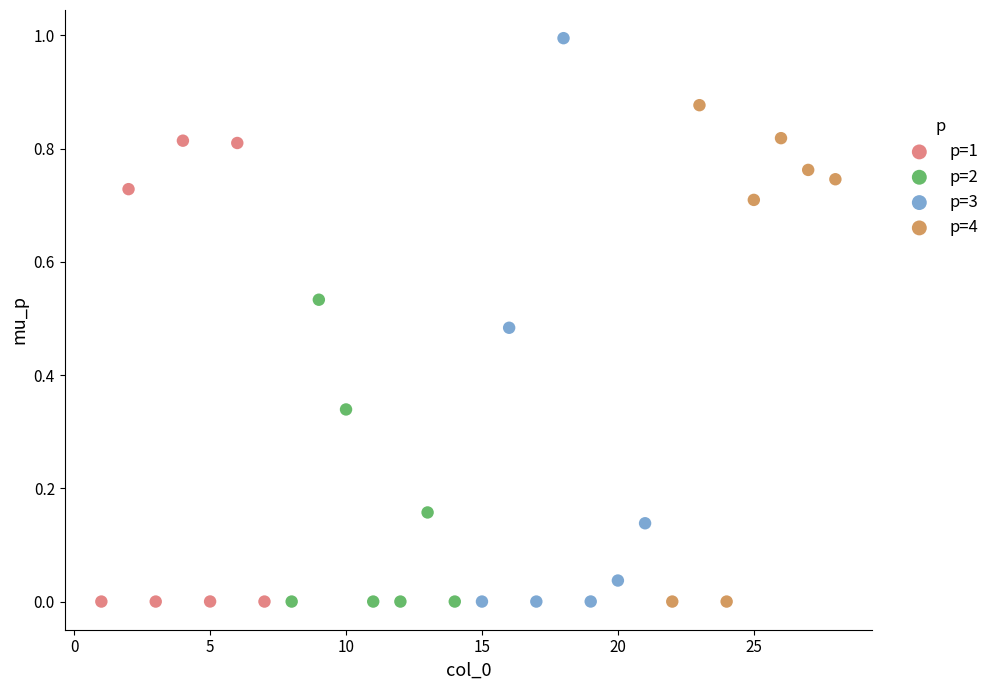

Which series contains the highest Y value?

p=3